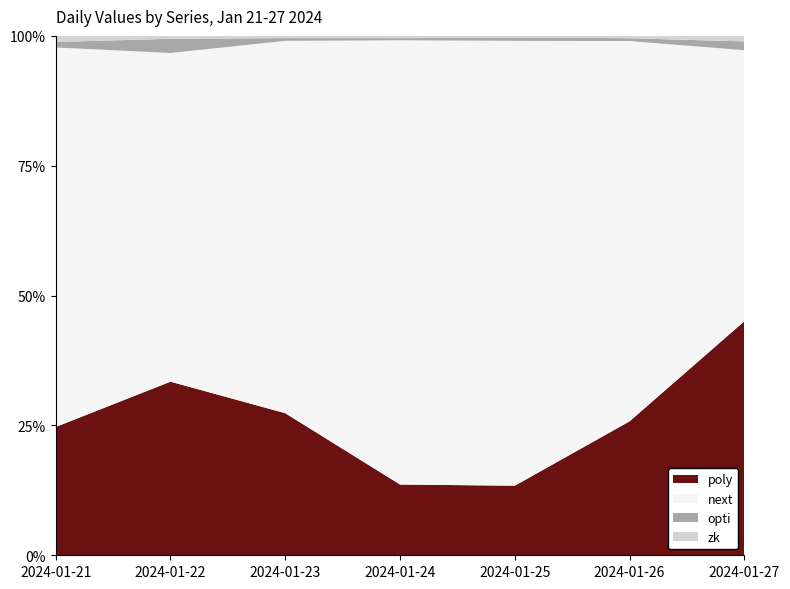

Reading left to right, list all the values displayed in this chart.

poly: 2024-01-21=2.3	2024-01-22=6.0	2024-01-23=5.8	2024-01-24=3.4	2024-01-25=3.8	2024-01-26=5.2	2024-01-27=4.2
next: 2024-01-21=6.9	2024-01-22=11.3	2024-01-23=15.1	2024-01-24=21.2	2024-01-25=24.4	2024-01-26=14.7	2024-01-27=4.9
opti: 2024-01-21=0.1	2024-01-22=0.5	2024-01-23=0.1	2024-01-24=0.1	2024-01-25=0.2	2024-01-26=0.1	2024-01-27=0.2
zk: 2024-01-21=0.1	2024-01-22=0.1	2024-01-23=0.1	2024-01-24=0.1	2024-01-25=0.1	2024-01-26=0.1	2024-01-27=0.1